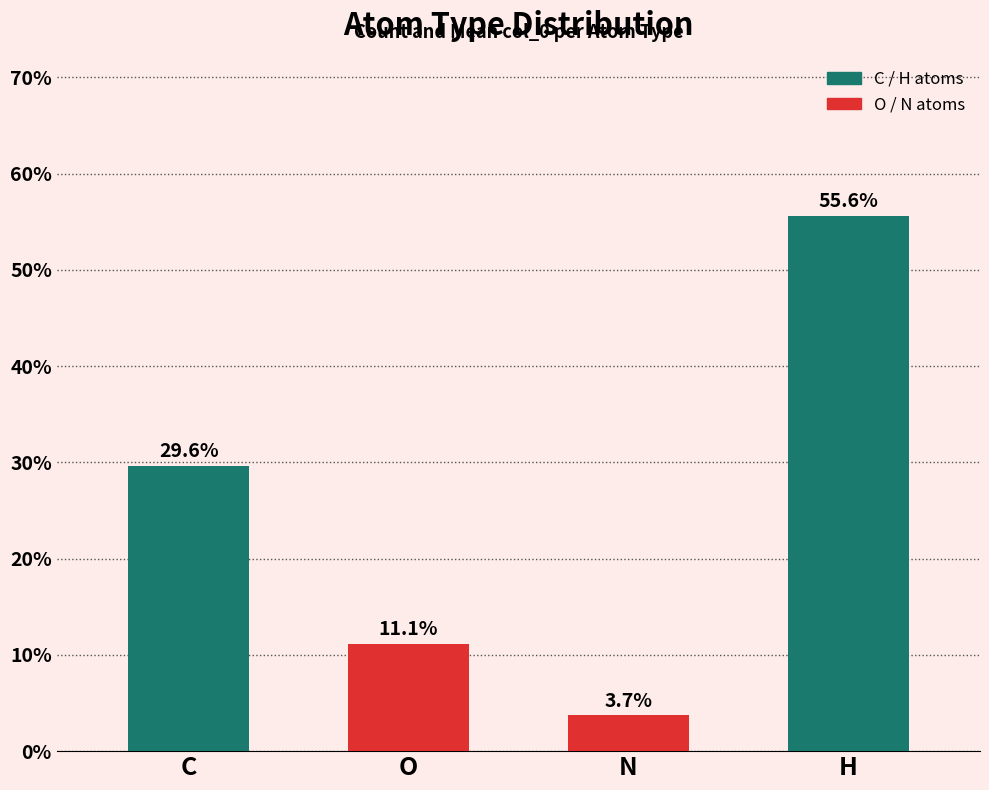

How many data points are above 29?

2